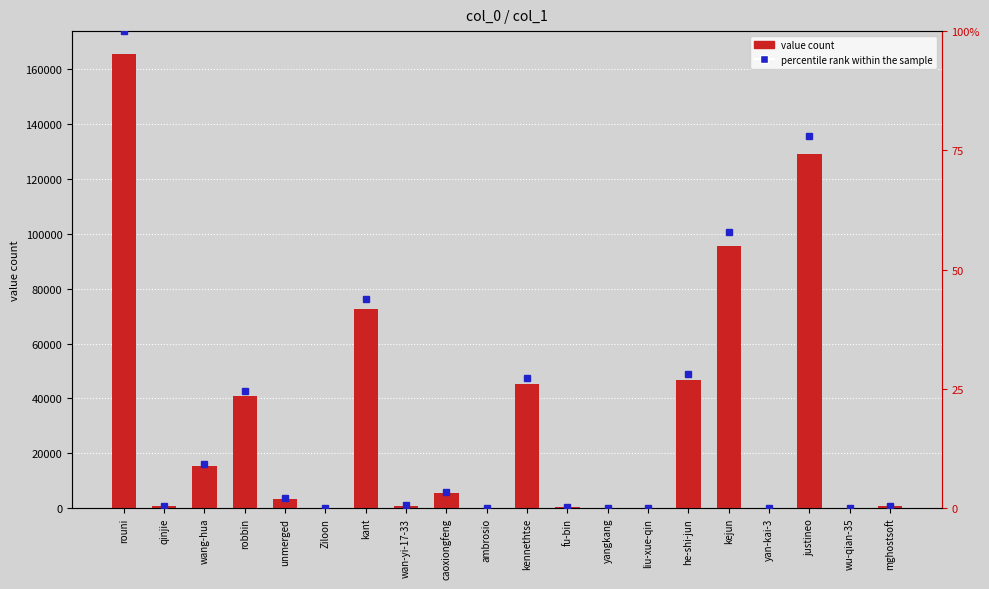

At which category is the sum across all series the highest?

rouni